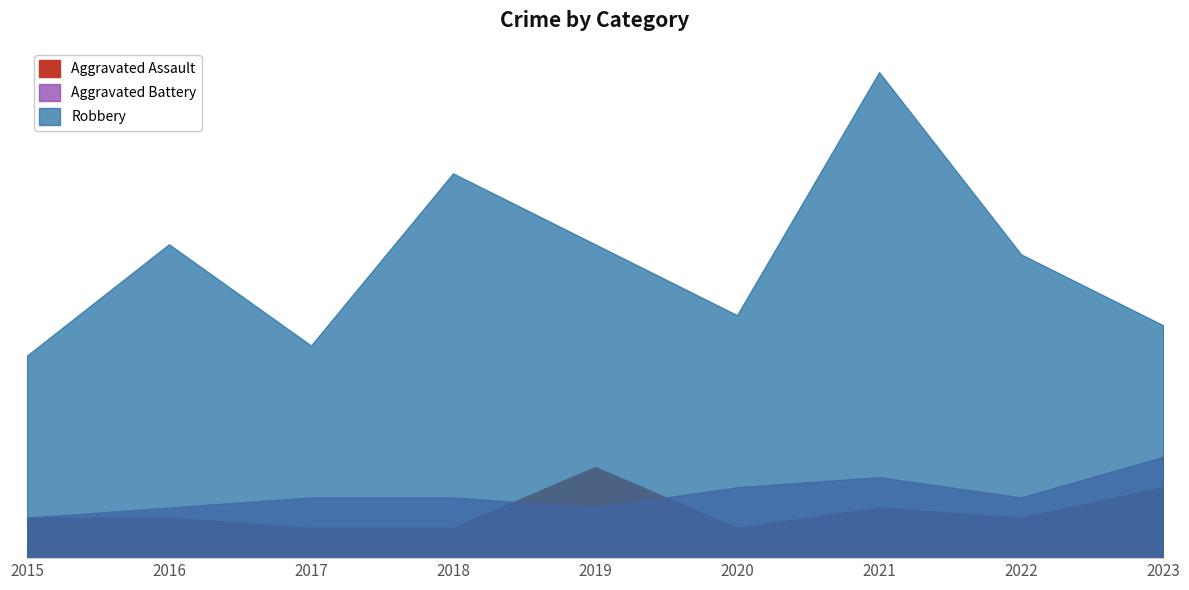

Which has a higher value, 2020 or 2021?

2021